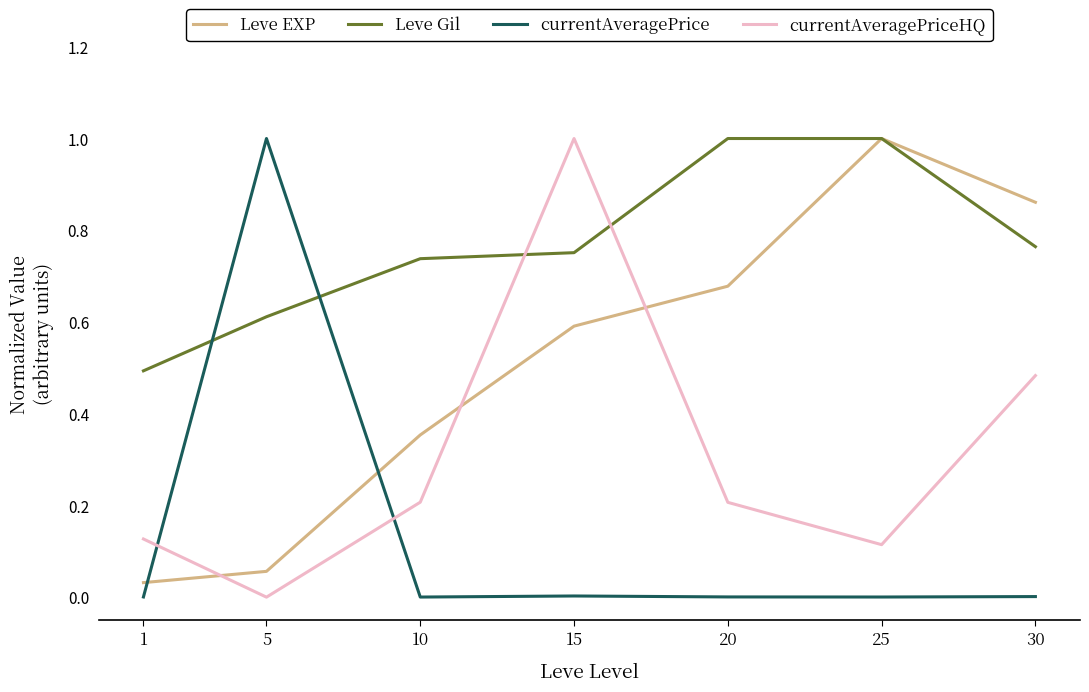

The value of Leve Gil at 30 is 1.1. True or false?

False